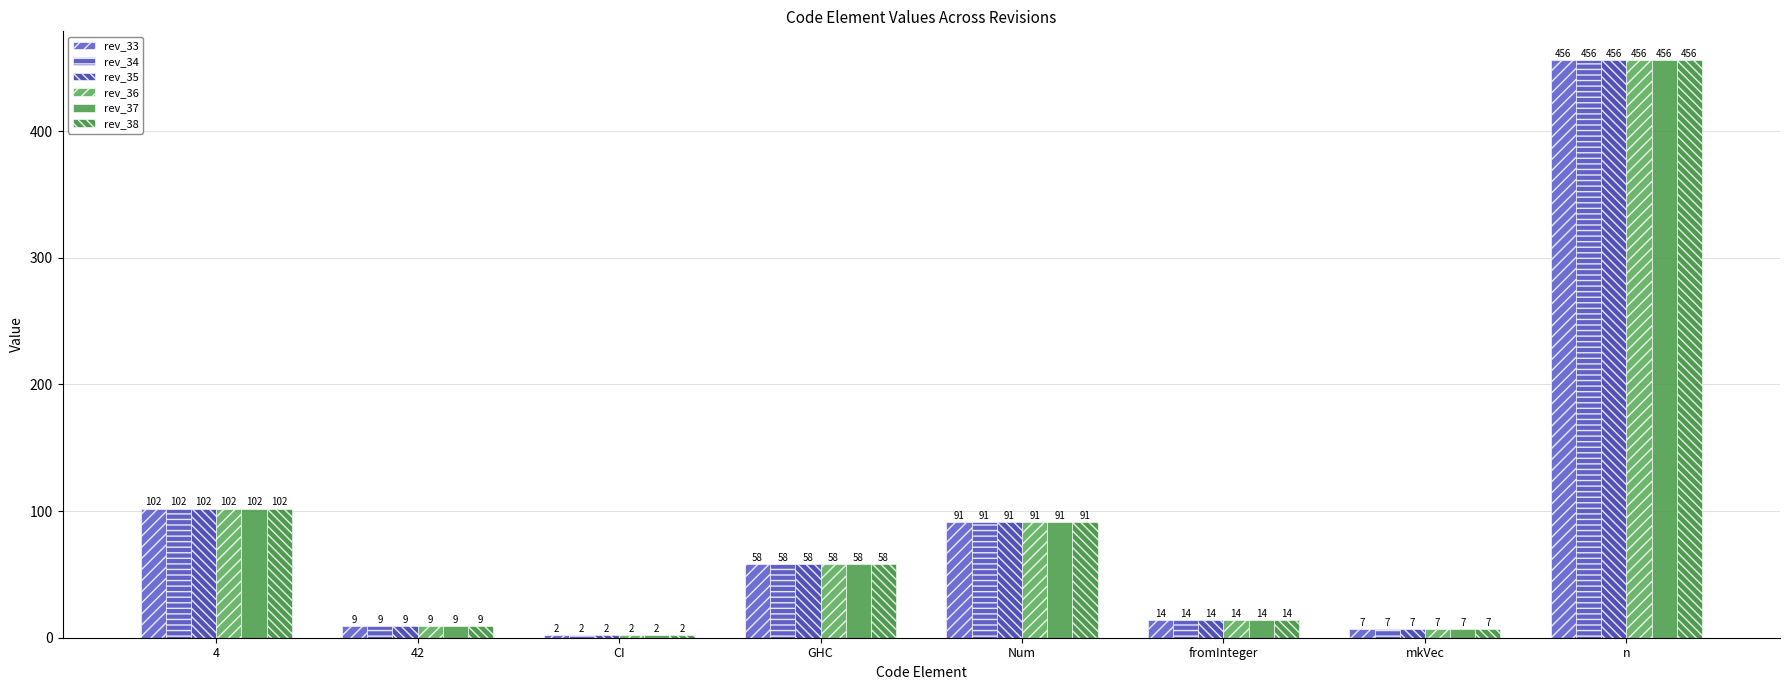

How many groups of bars are there?

8